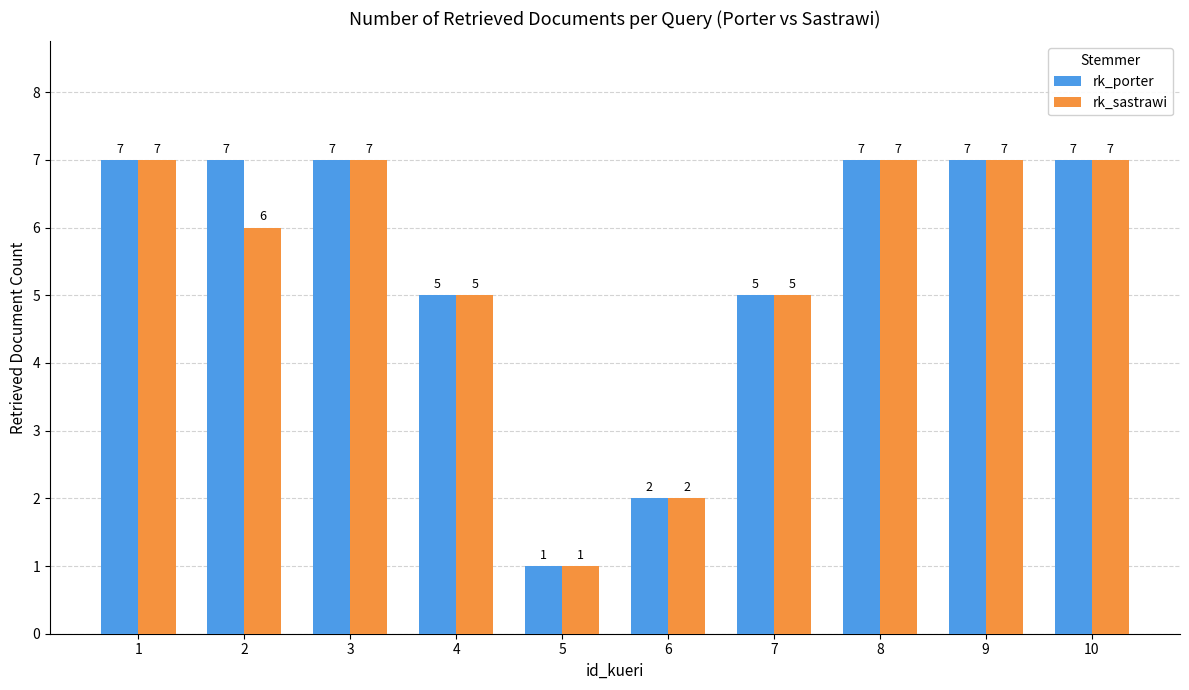

True or false: rk_porter has a value of 11 at 2.

False